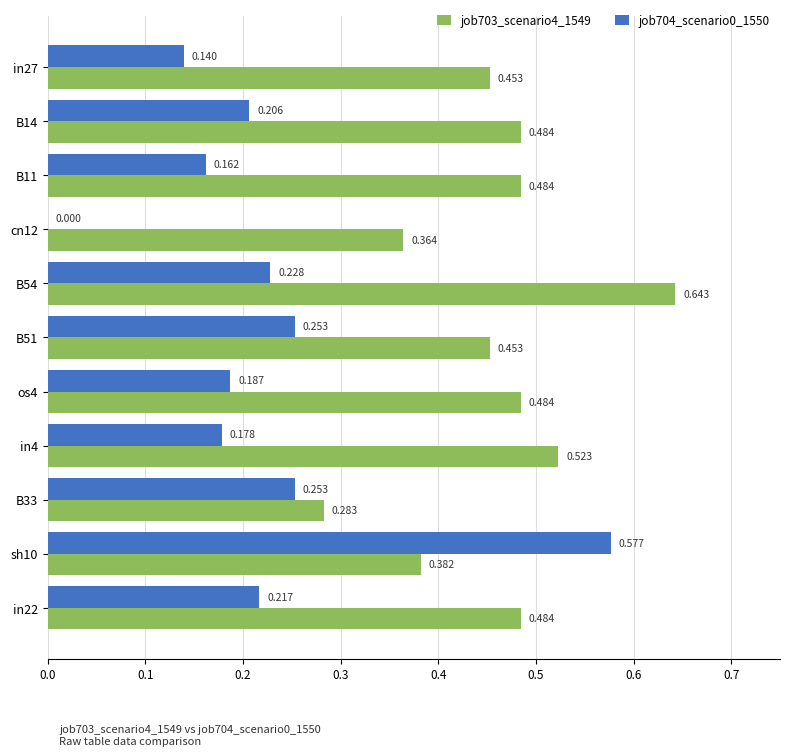

Which series has the largest total across all categories?

job703_scenario4_1549